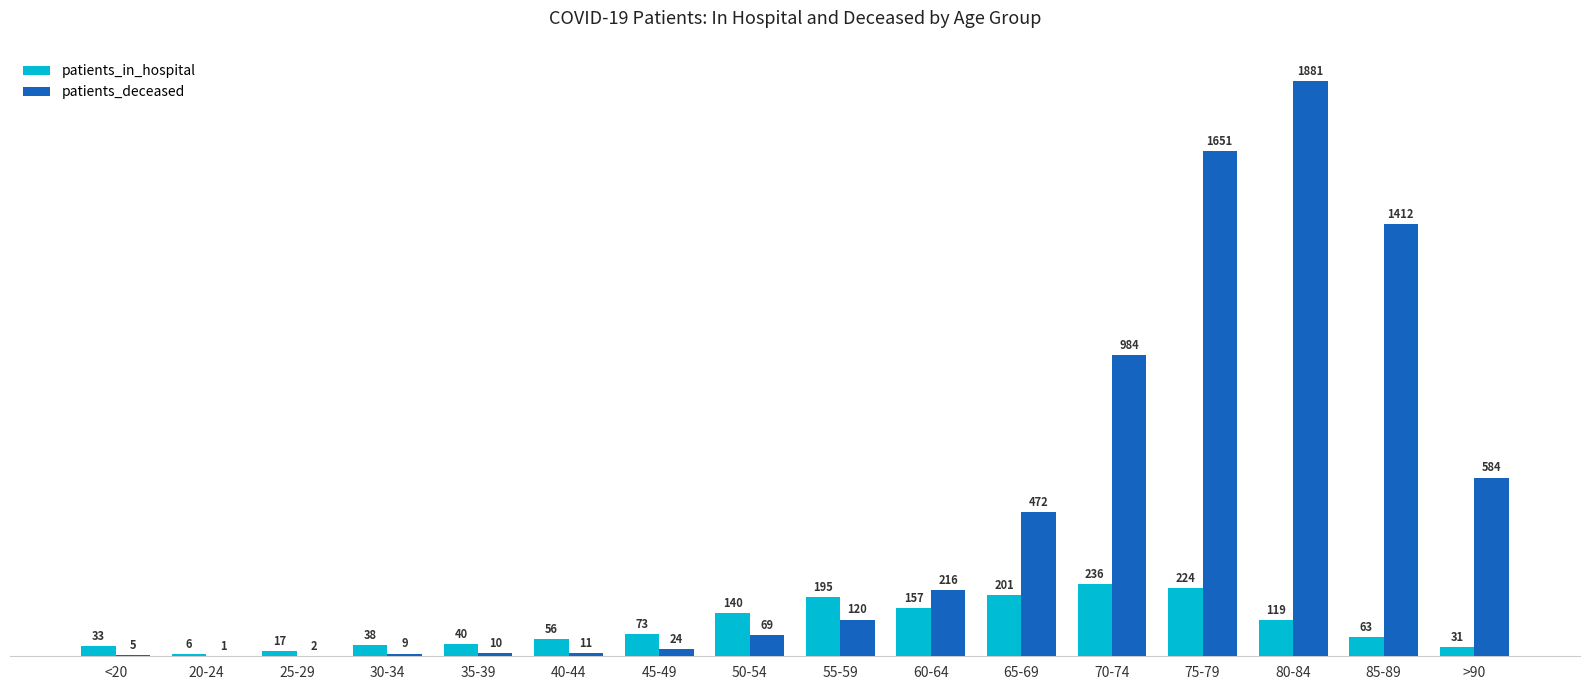

What is the total value across all series at 80-84?

2000